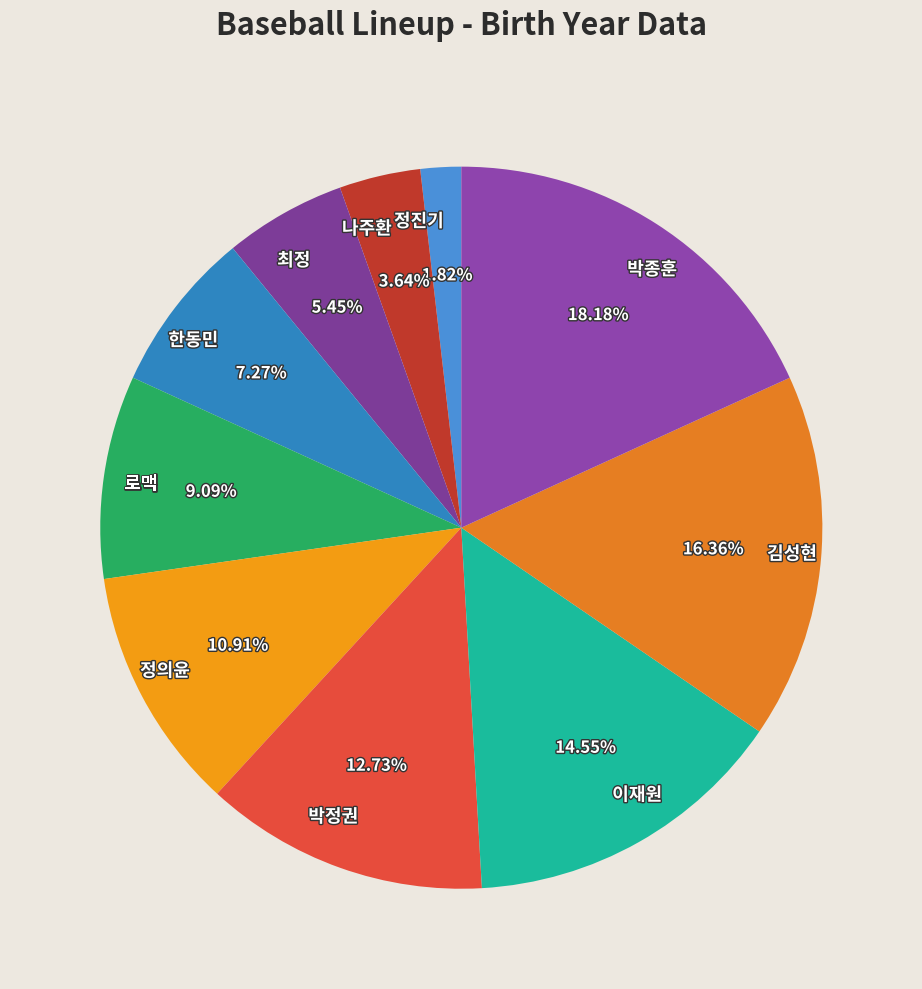

Approximately how many times larger is the value at 김성현 compared to 최정?

3.0